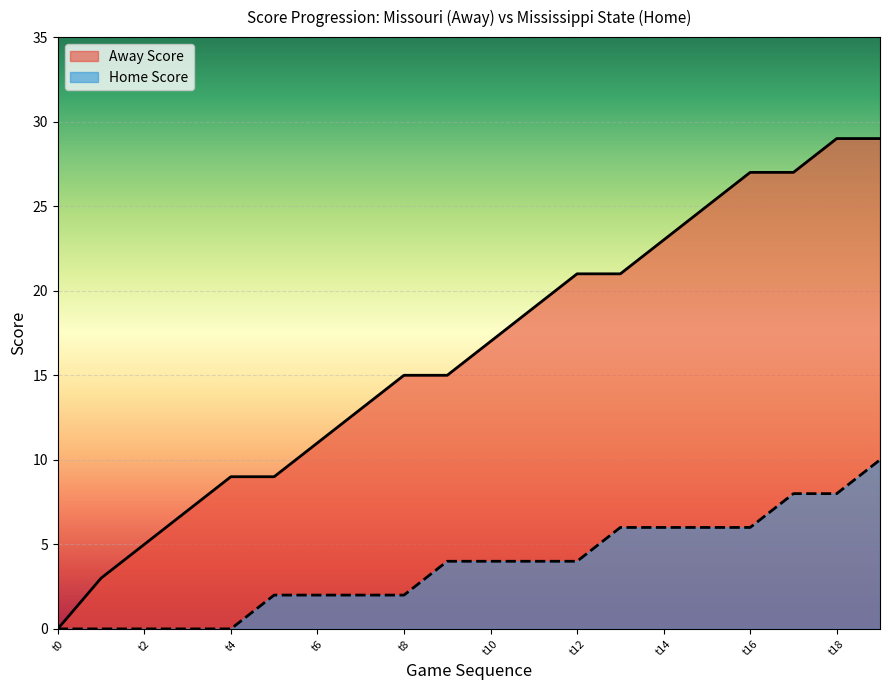

Which series has the largest range (max minus min)?

Away Score